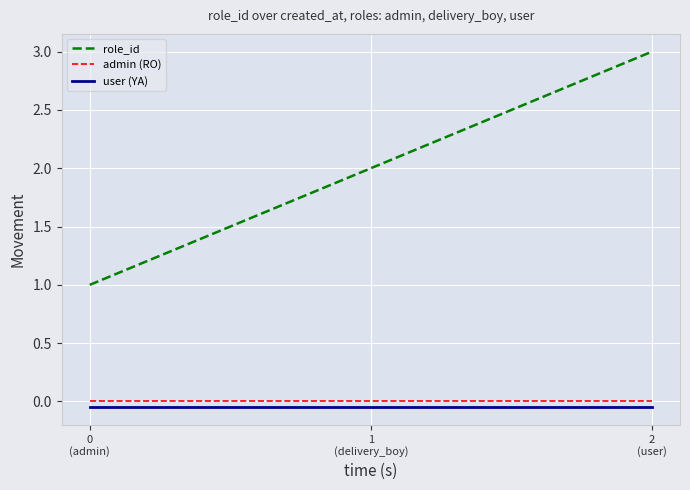

What is the difference between the maximum and minimum values in the role_id series?

2.0